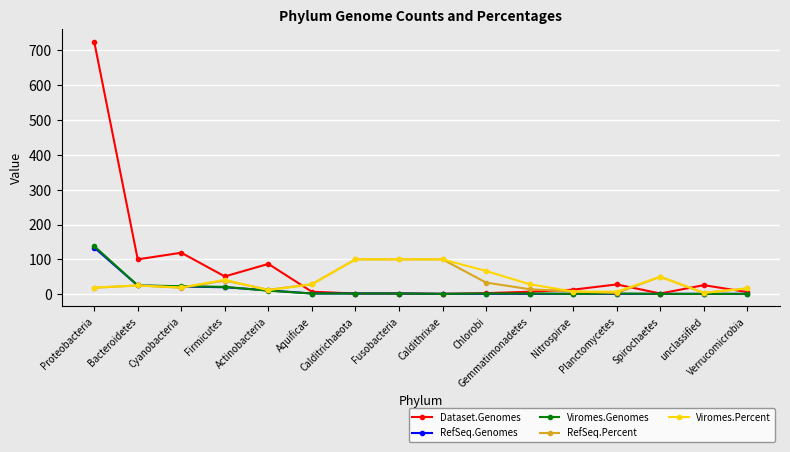

True or false: Viromes.Genomes and Viromes.Percent intersect in this chart.

True